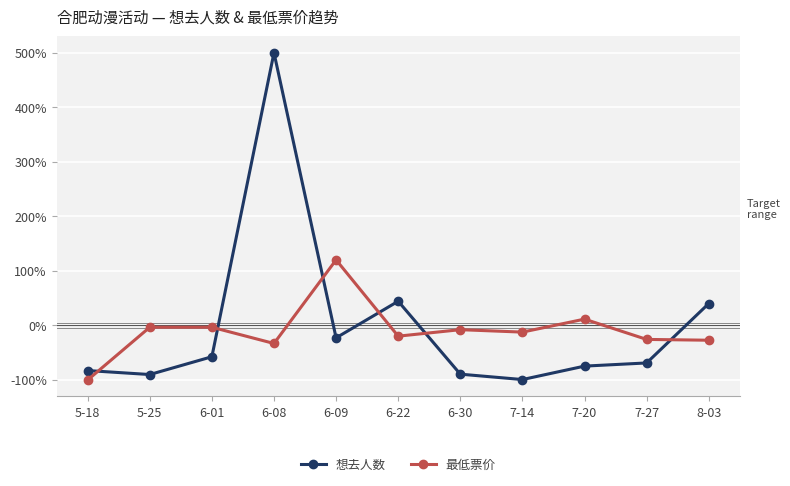

What is the maximum value for 想去人数?

500.0